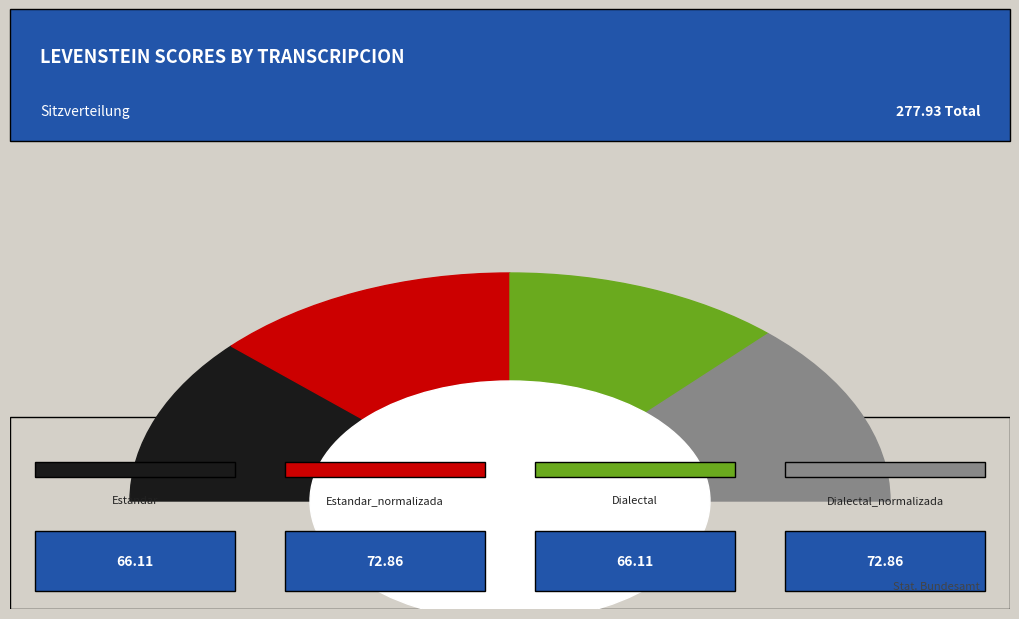

To the nearest percent, what is the difference between the Dialectal_normalizada and Dialectal slice percentages?

2%